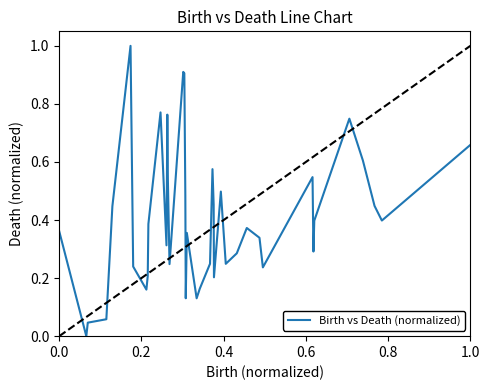

What is the difference between the maximum and minimum values?

1.0